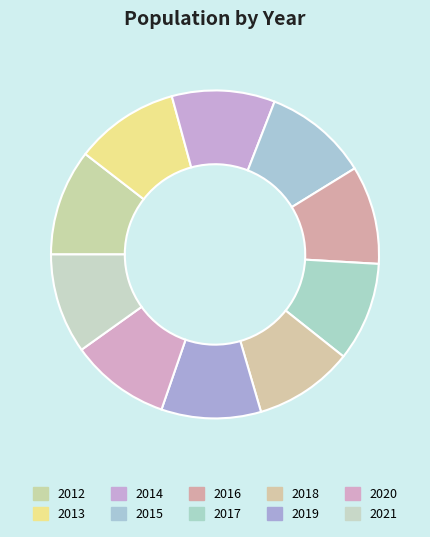

Do 2013 and 2020 together represent more than half of the pie?

No